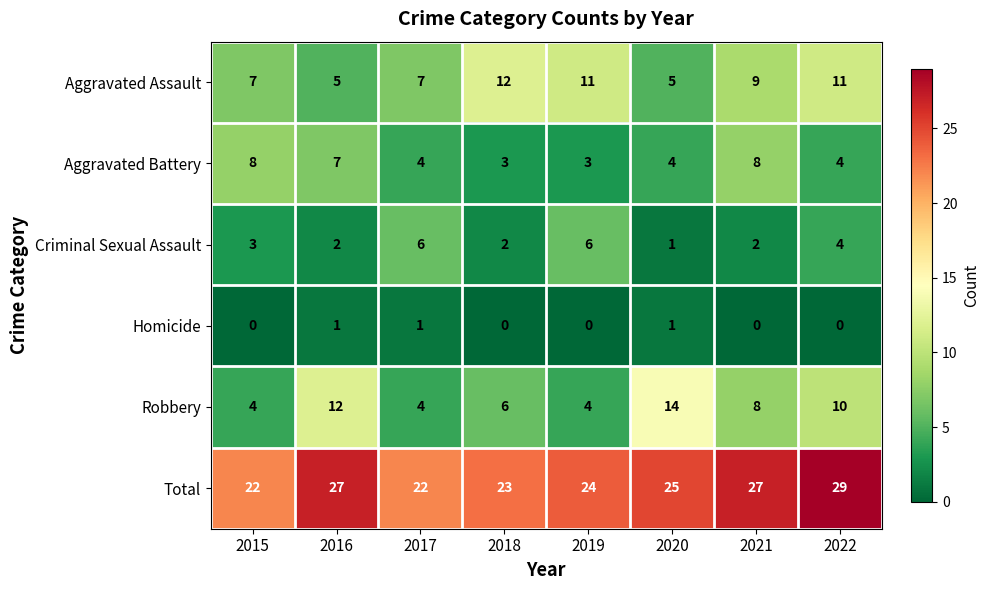

What is the approximate value of Aggravated Battery at 2021?

8